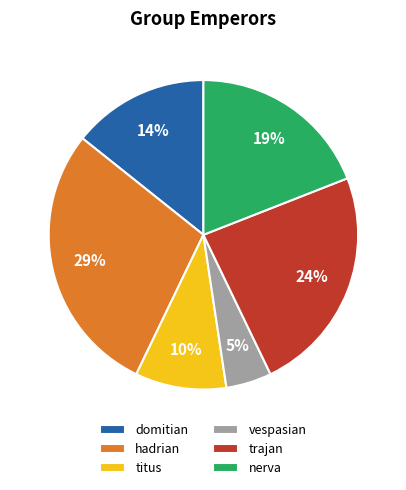

Combined, do vespasian and trajan account for over 50%?

No